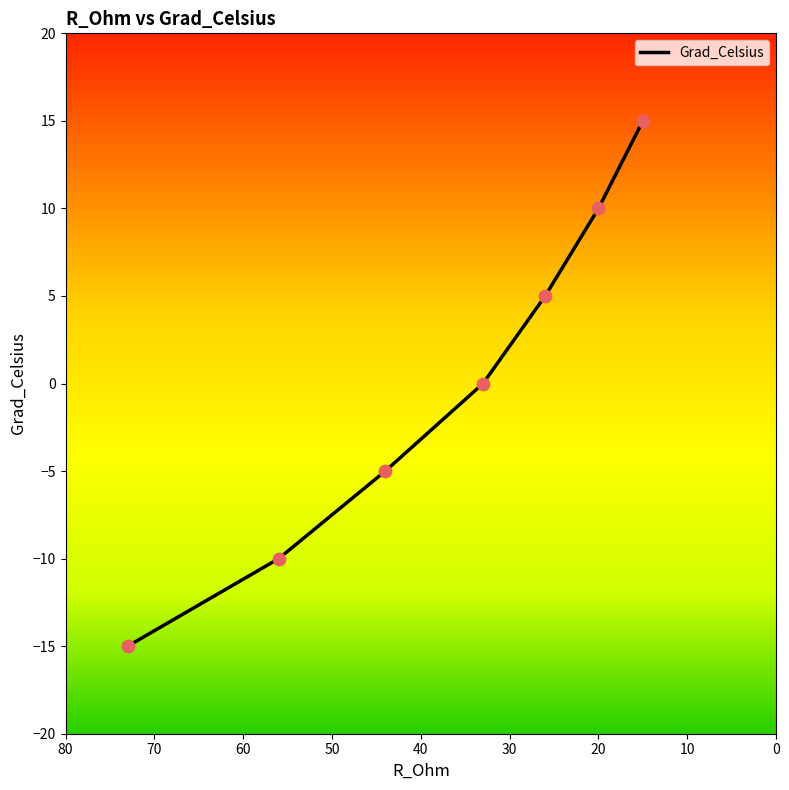

What is the change in value from 0 to 30?

+15